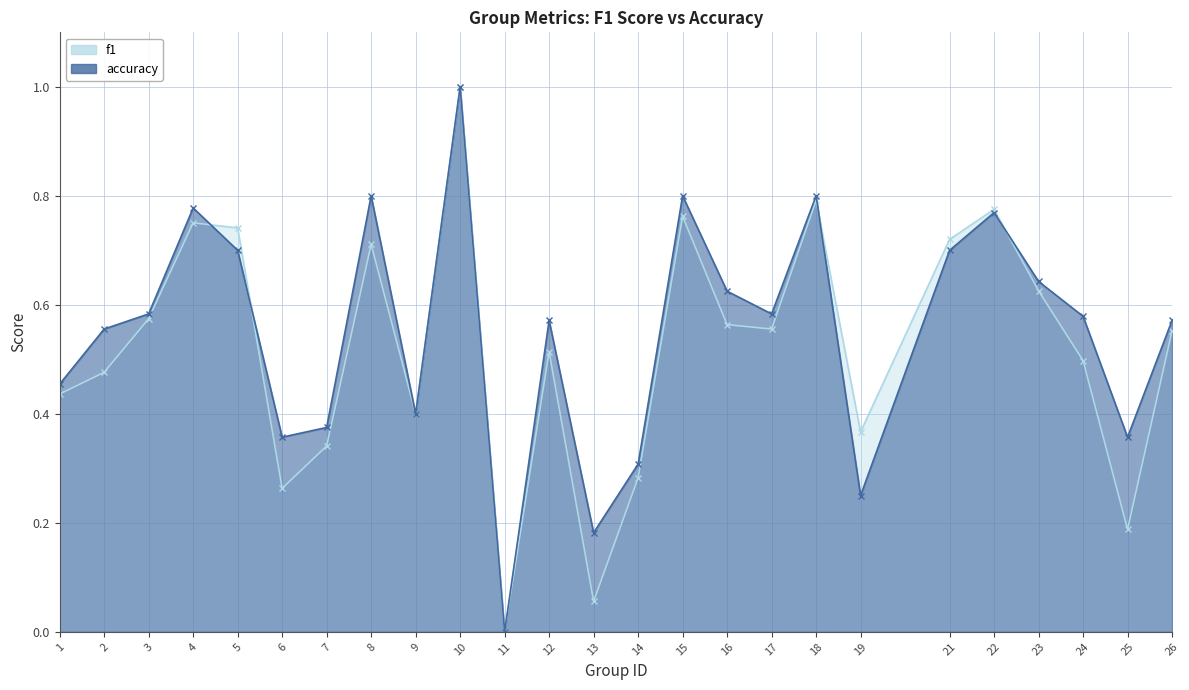

Is the value of accuracy at 3 greater than the value of f1 at 4?

No